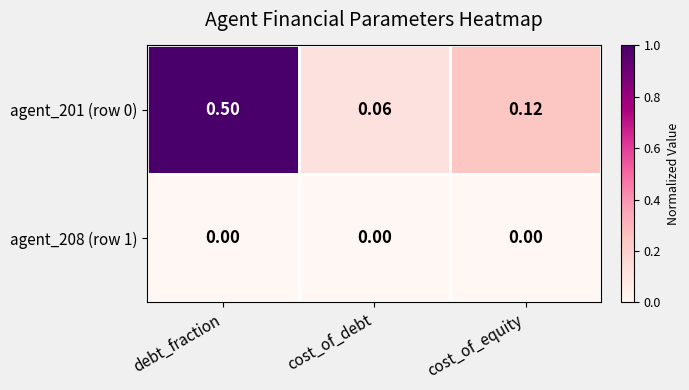

Is the value of agent_201 (row 0) at debt_fraction greater than the value of agent_208 (row 1) at debt_fraction?

Yes